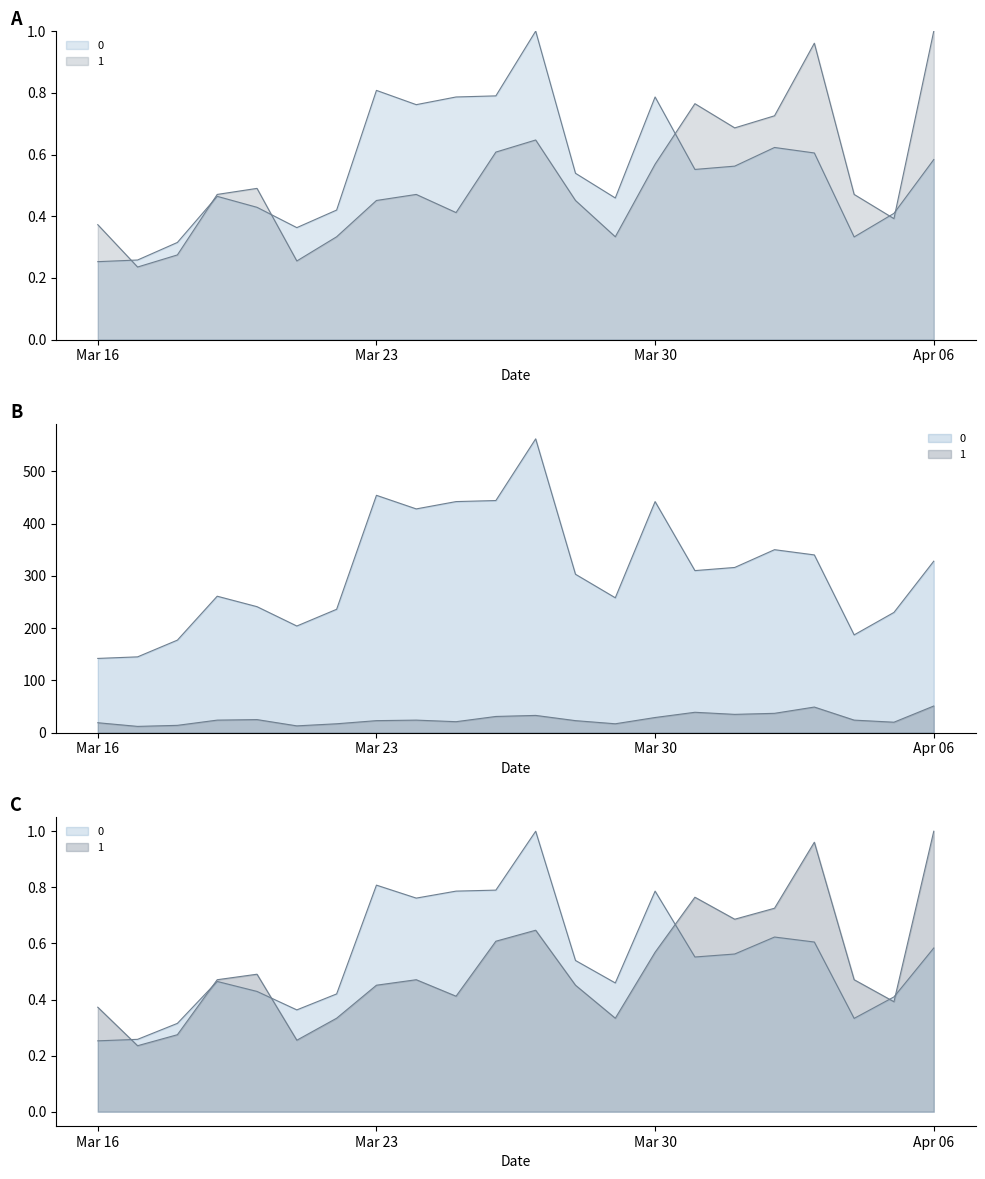

Rank the series by their maximum value, from lowest to highest.

1, 0